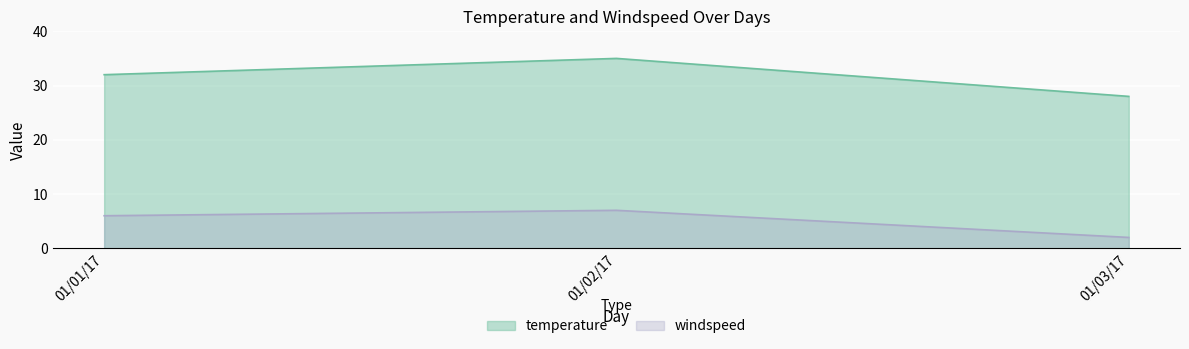

Which series has the widest spread of values?

temperature